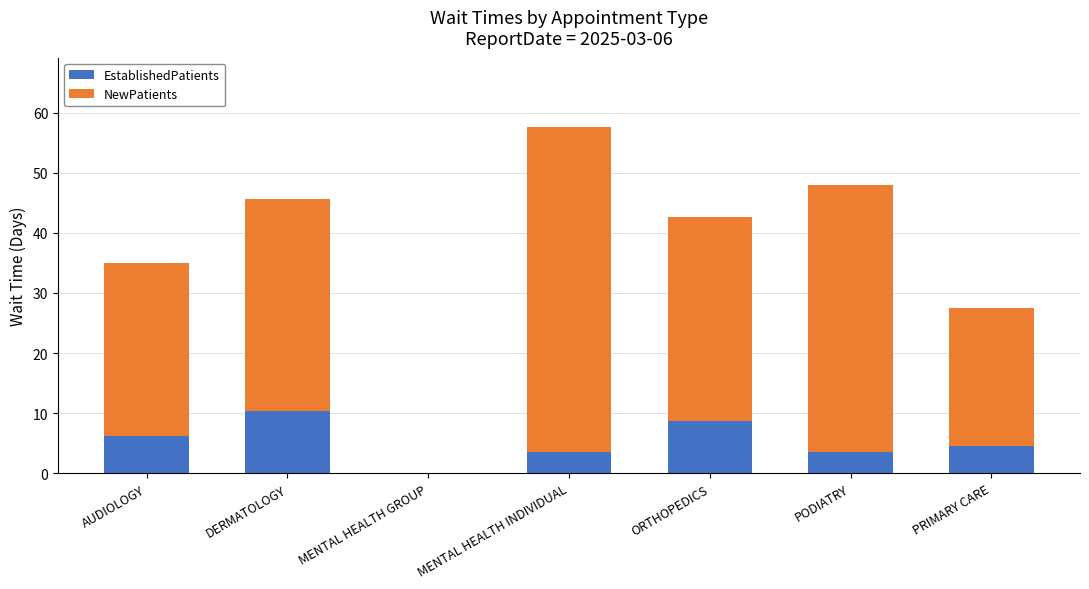

What is the highest value of the EstablishedPatients series?

10.4